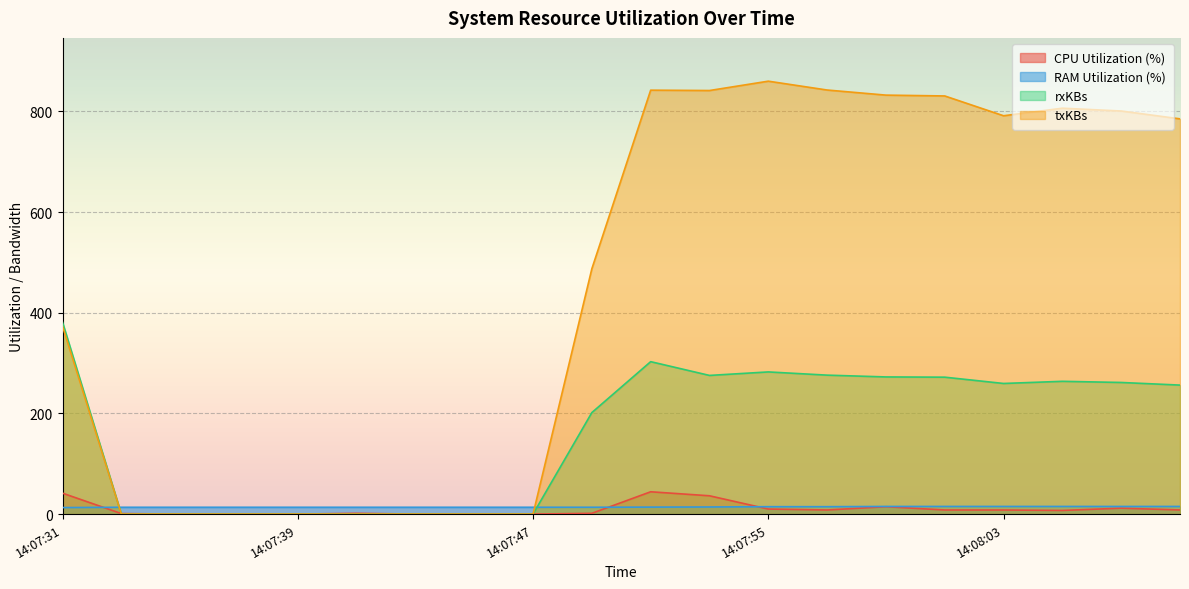

Where do txKBs and CPU Utilization (%) first cross each other?

14:07:31 and 14:07:33